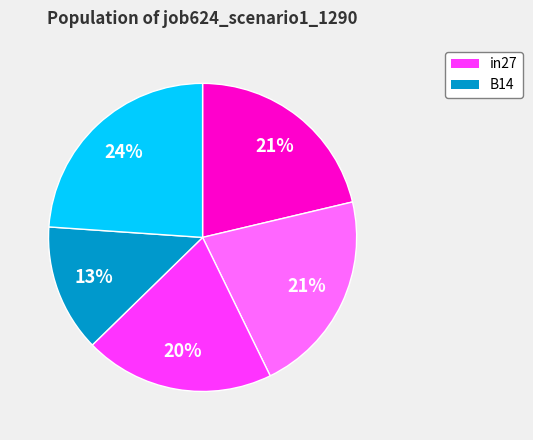

Does any single category account for the majority?

No